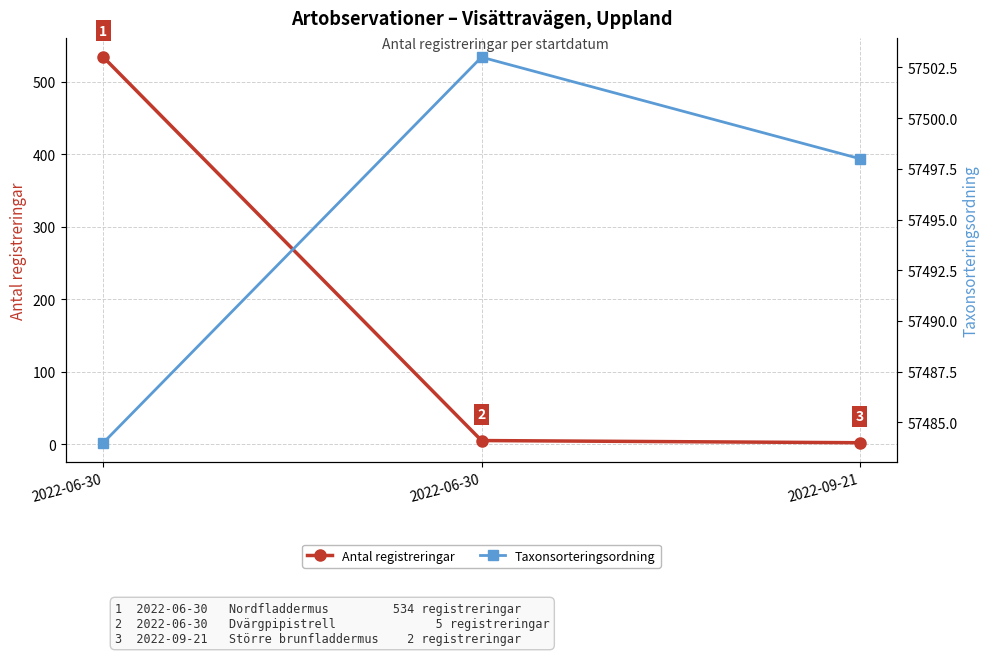

List the series in order of their overall mean, lowest first.

Antal registreringar, Taxonsorteringsordning